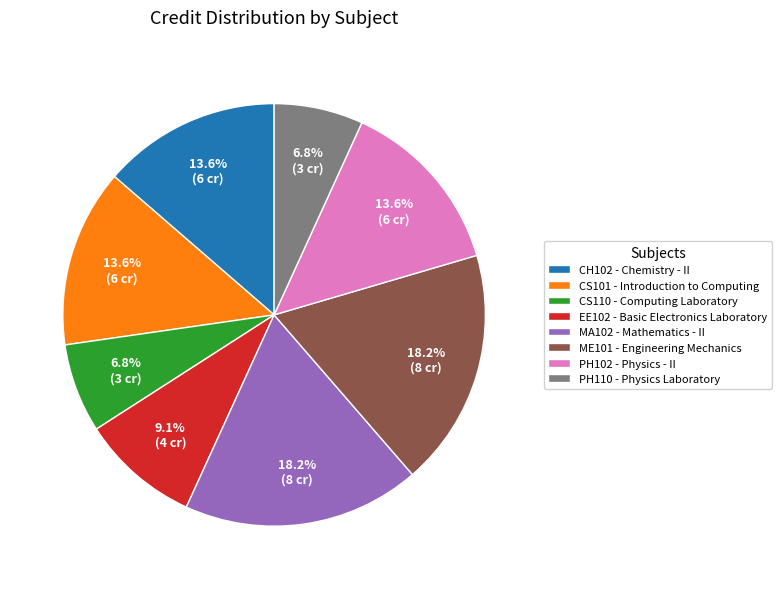

How much of the chart is everything except CS110 - Computing Laboratory?

93.2%